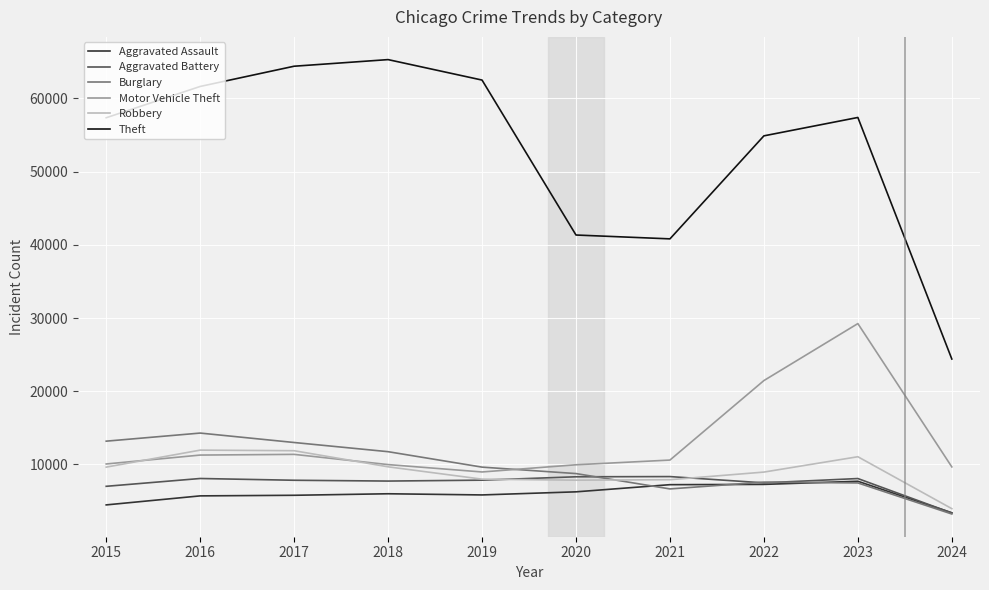

Which series changed the most between 2021 and 2024?

Theft